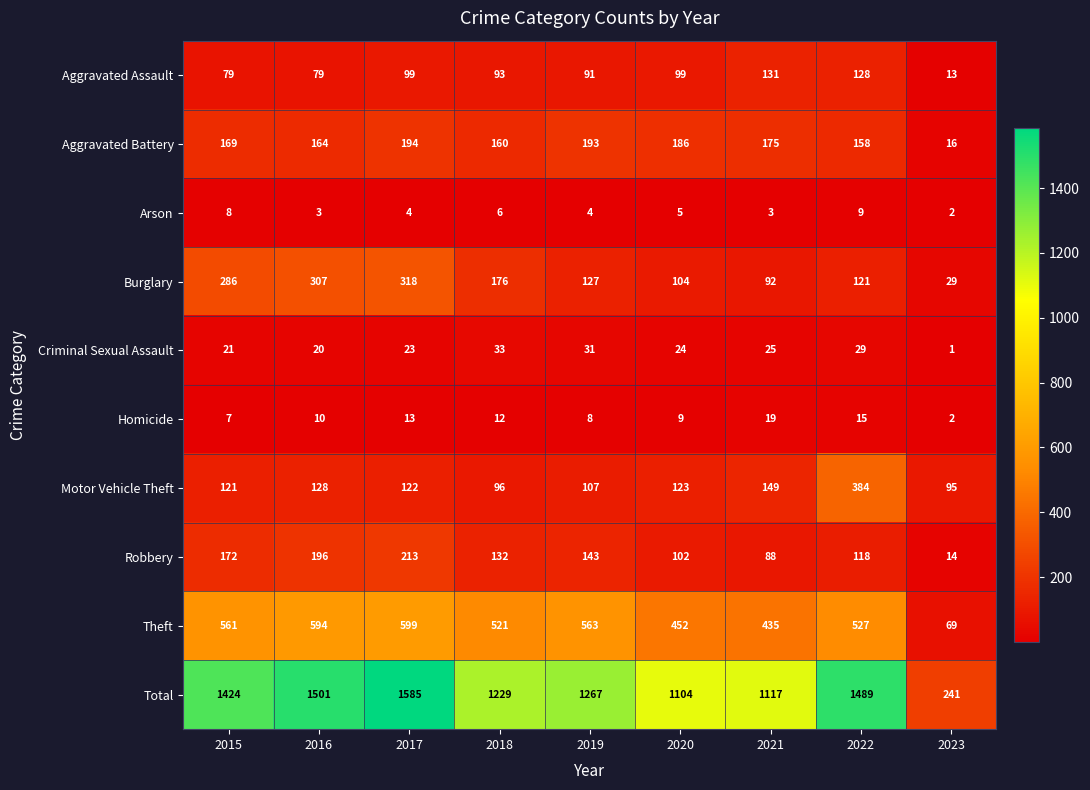

Between 2018 and 2021, which series saw the biggest shift?

Total